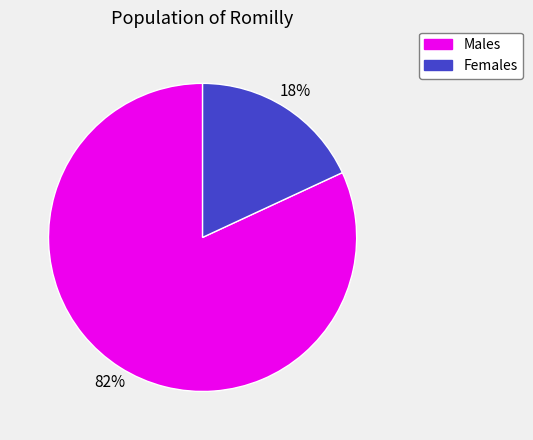

To the nearest percent, what is the average slice percentage?

50%